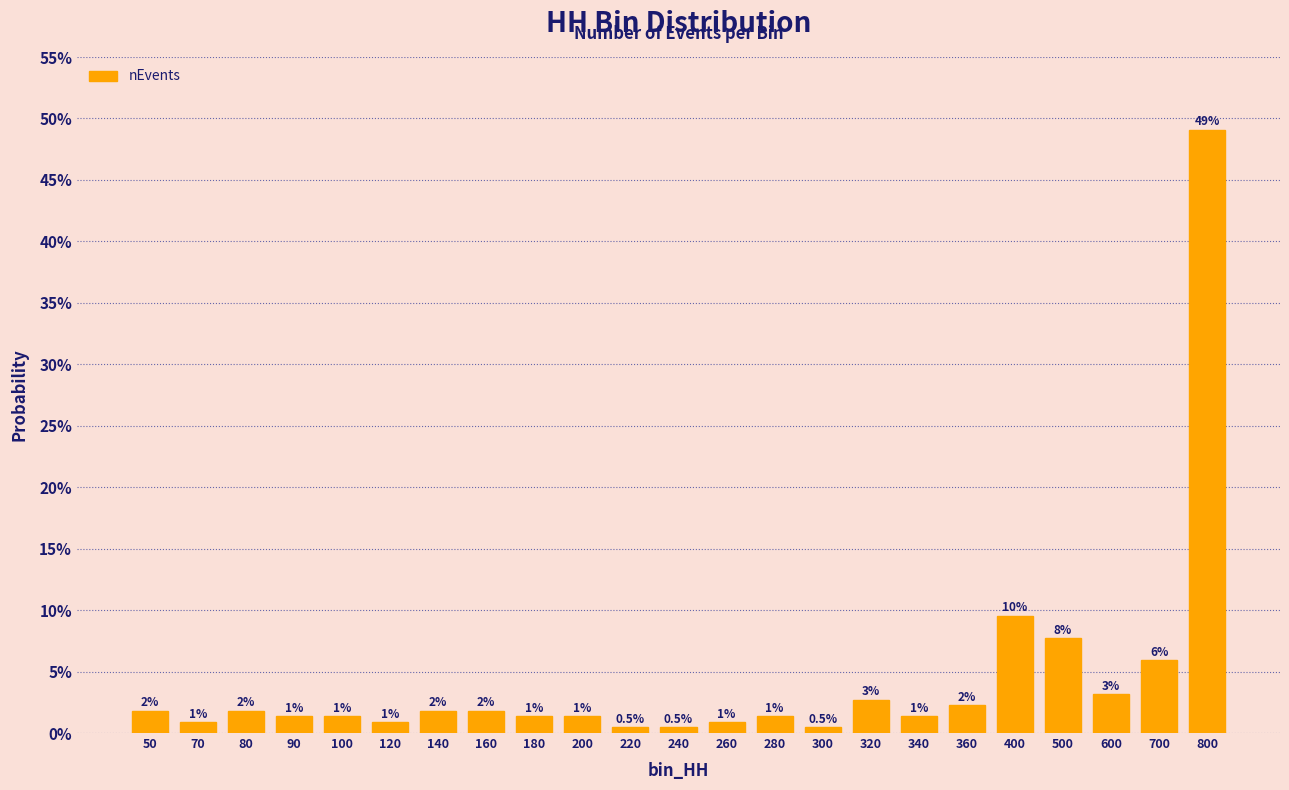

Are the bars horizontal?

No